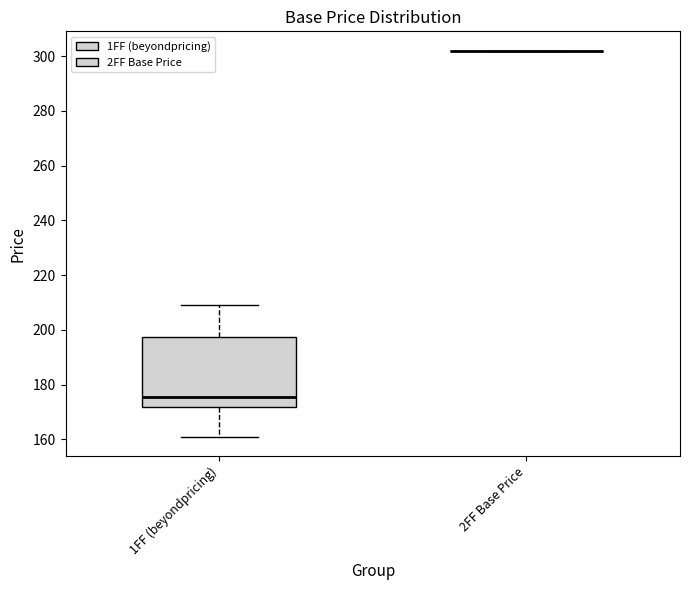

Comparing the boxes themselves (not the whiskers), which one is the tallest?

1FF (beyondpricing)